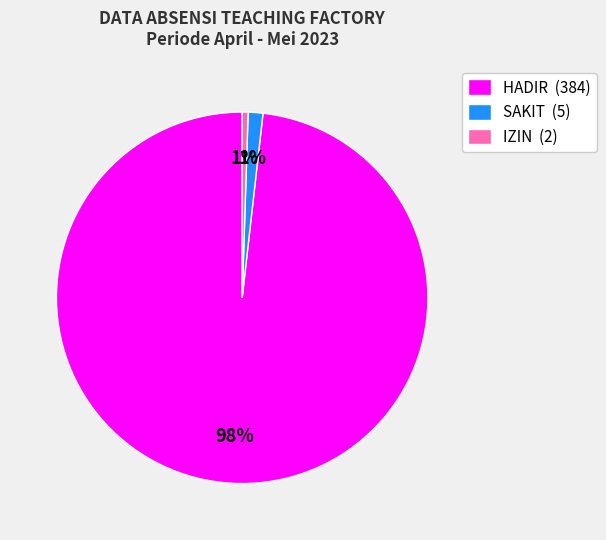

Count the number of slices in the pie.

3